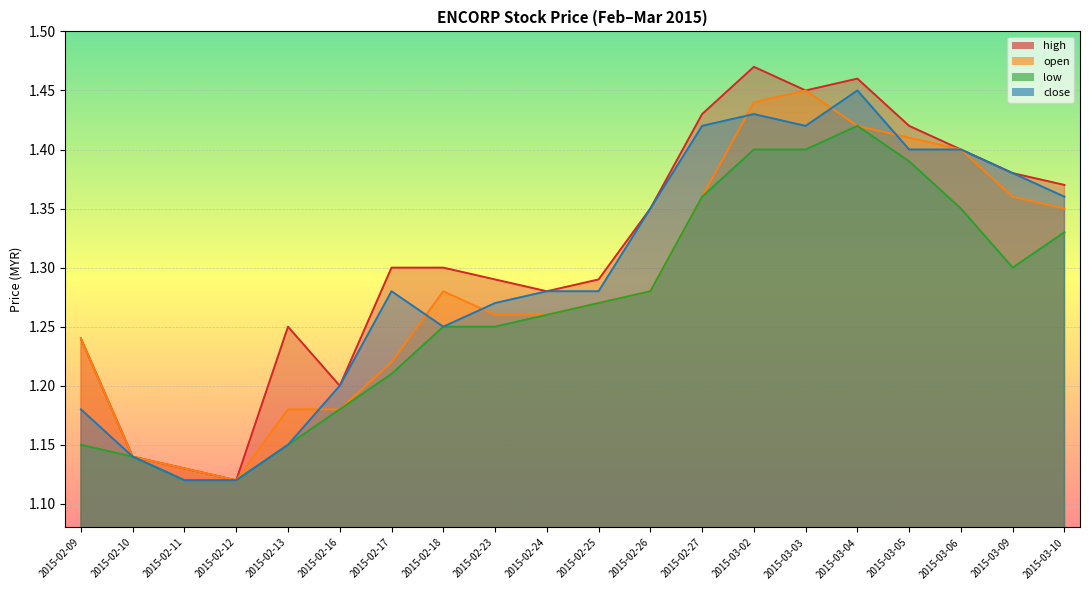

How many high values are between 1 and 2?

20